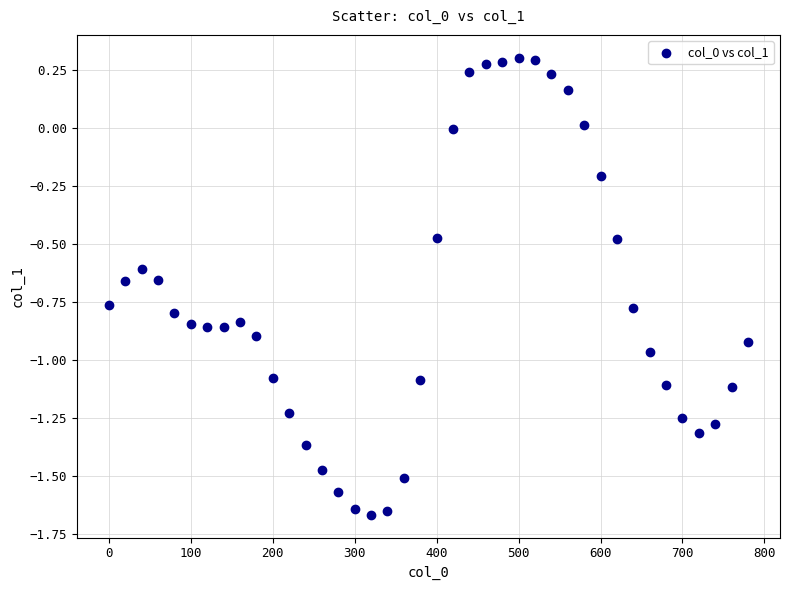

What is the range of Y values (max minus min)?

2.0